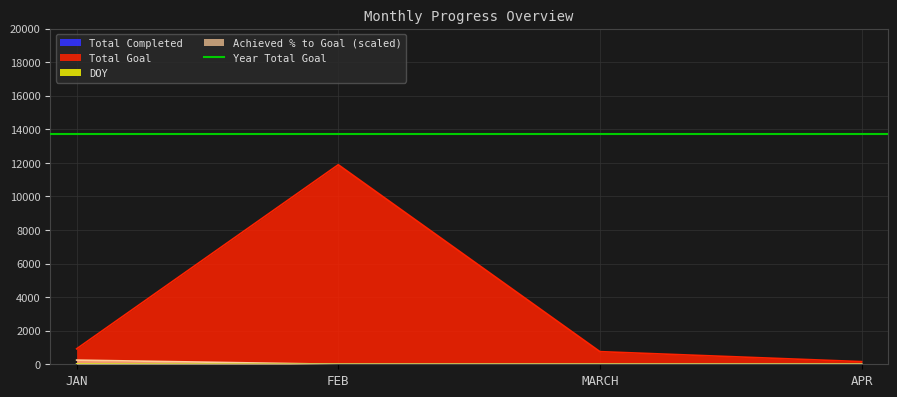

How many positive values does the Achieved % to Goal (scaled) series have?

1